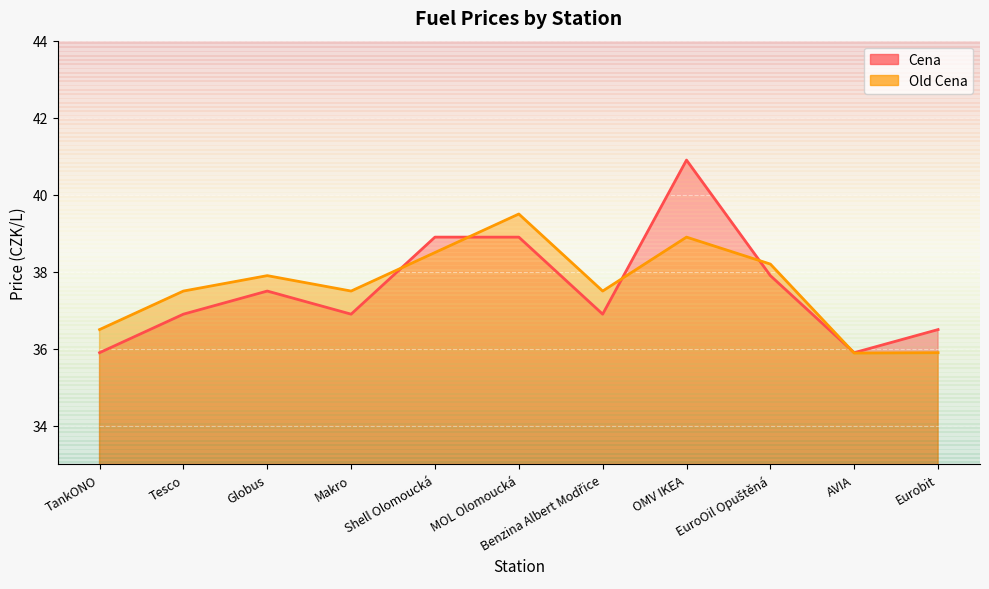

Between EuroOil Opuštěná and Shell Olomoucká, which is larger?

Shell Olomoucká